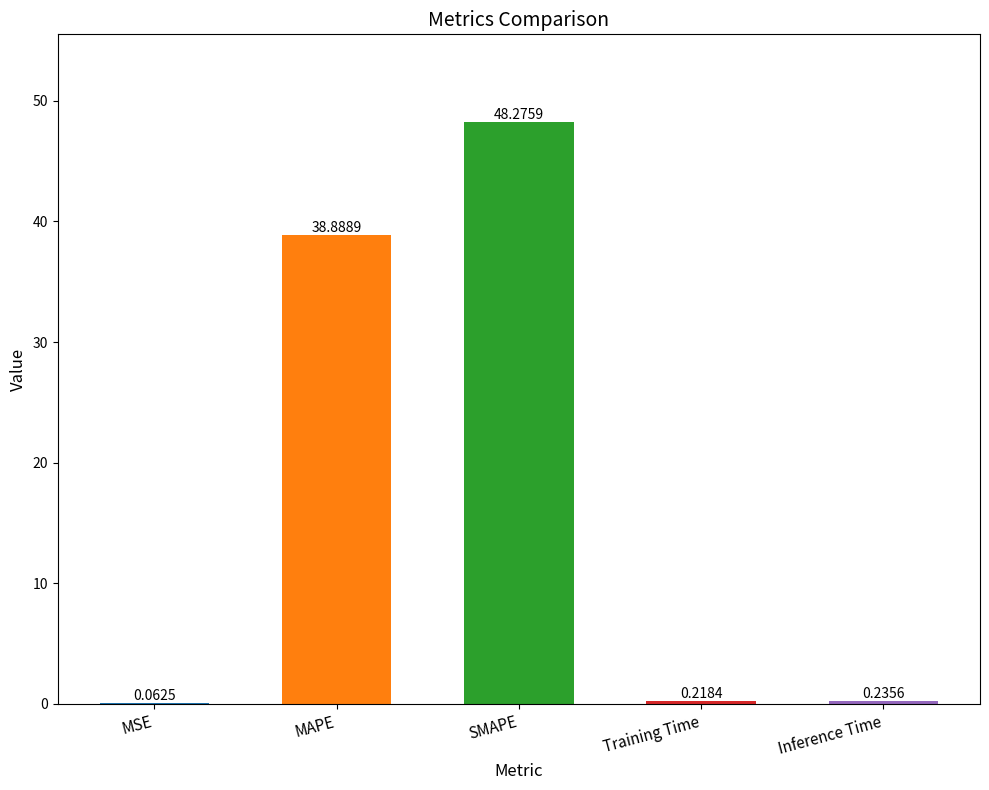

Where is the data nearest to the value 24?

MAPE